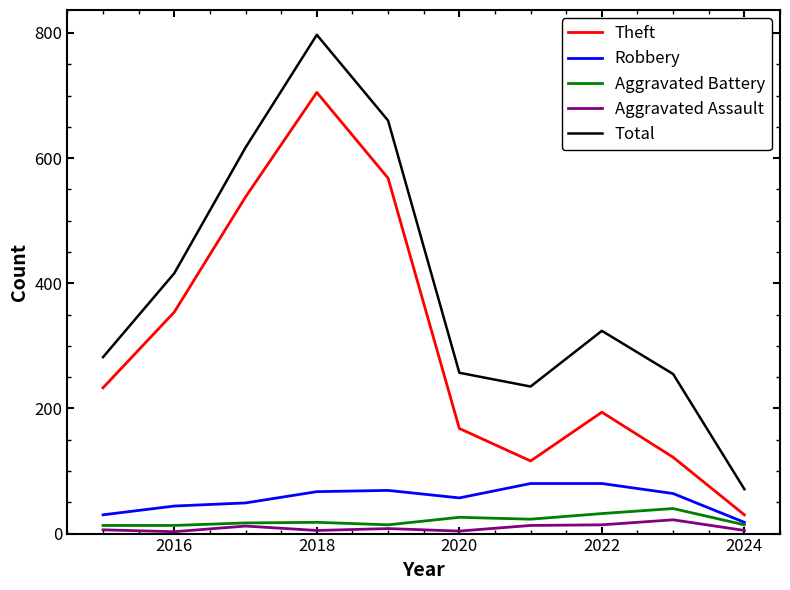

True or false: Aggravated Assault and Total intersect in this chart.

False